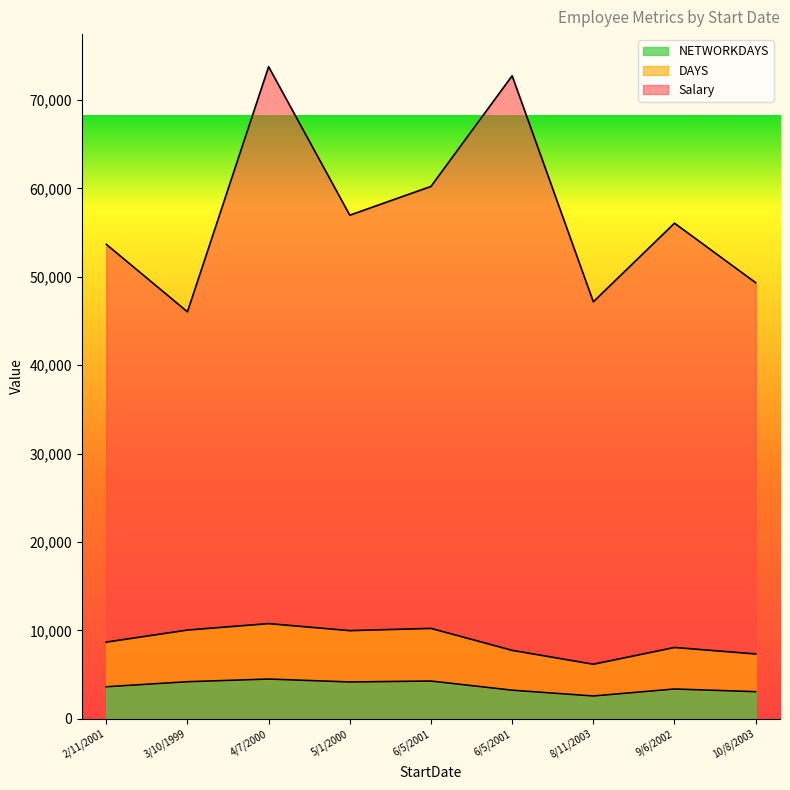

At how many categories does at least one series exceed 21501?

9